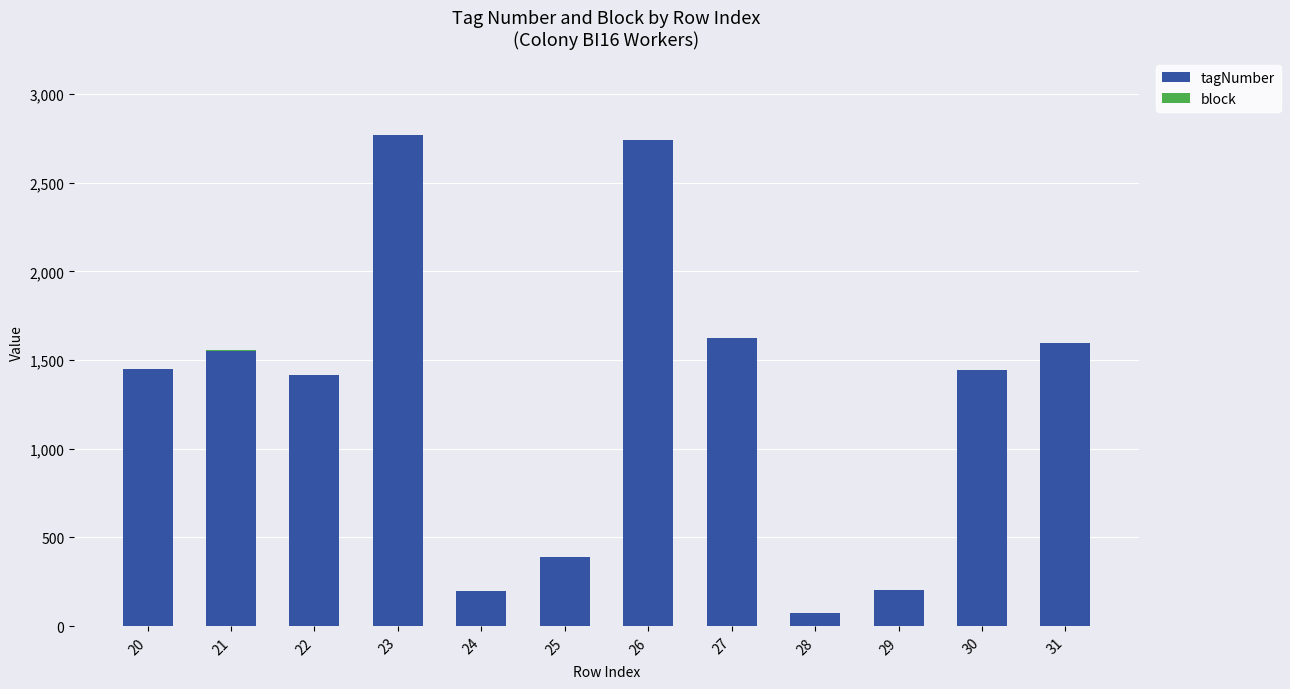

What is the highest value of the tagNumber series?

2768